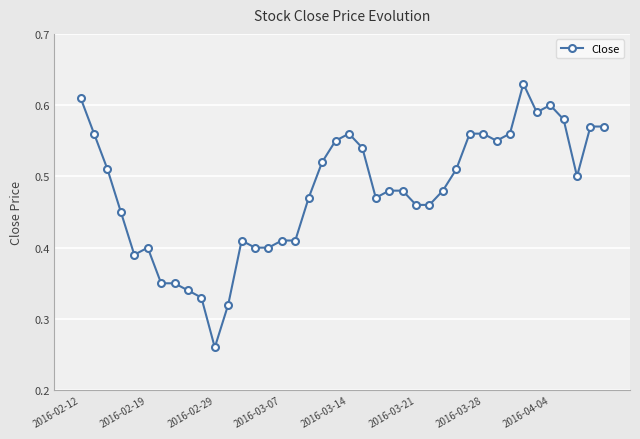

True or false: there are more than 2 points higher than both neighbors.

True